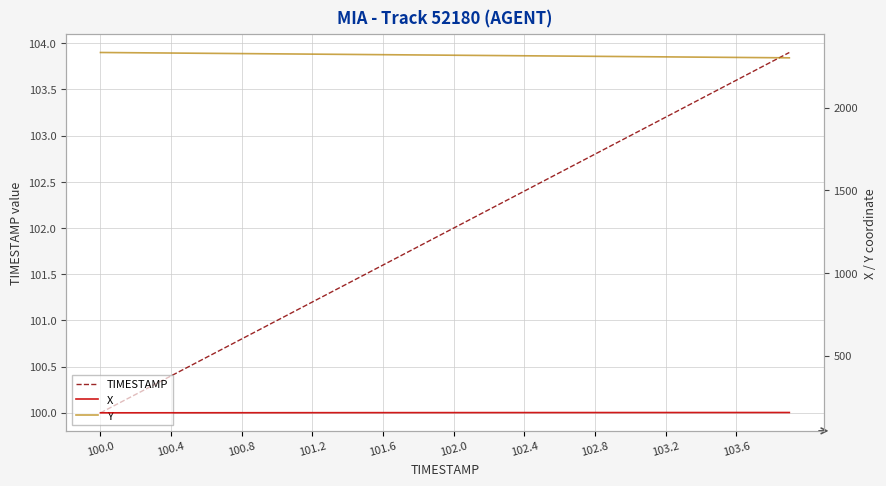

Which series has the widest spread of values?

Y